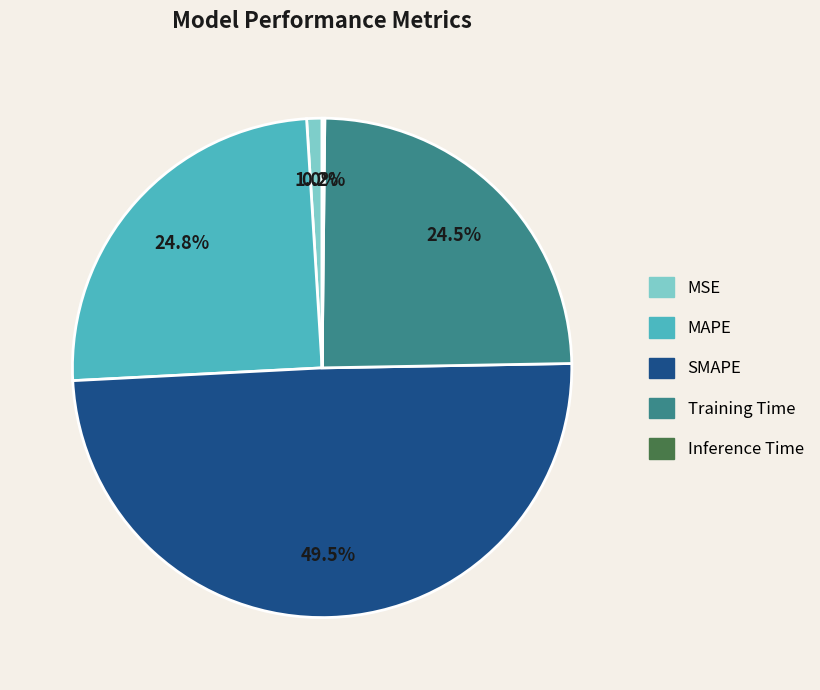

Which slice is the largest?

SMAPE